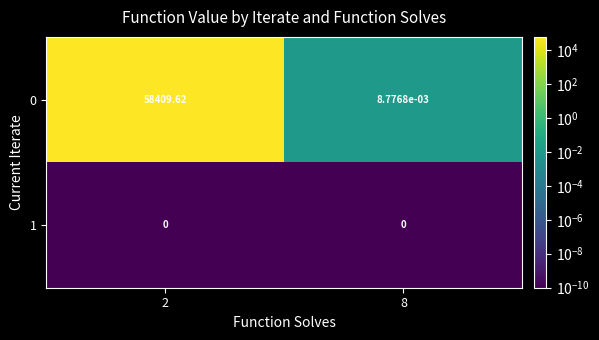

Is the value of 1 at 8 greater than the value of 0 at 8?

No